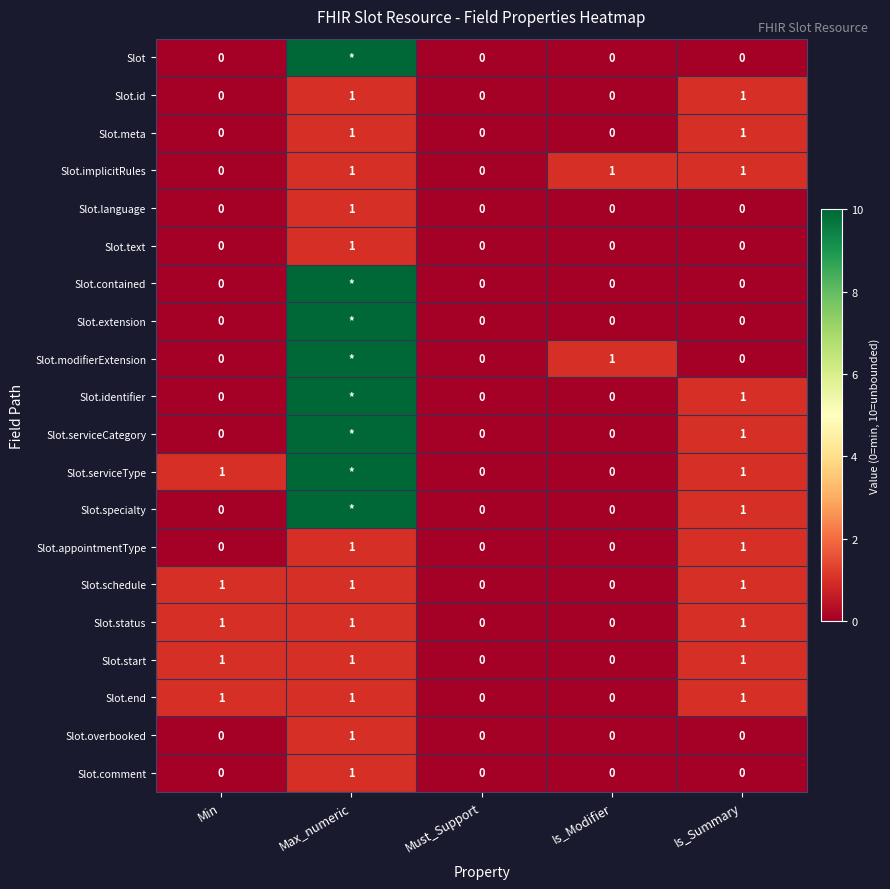

Count the Slot.implicitRules values in the range 0 to 1.

5